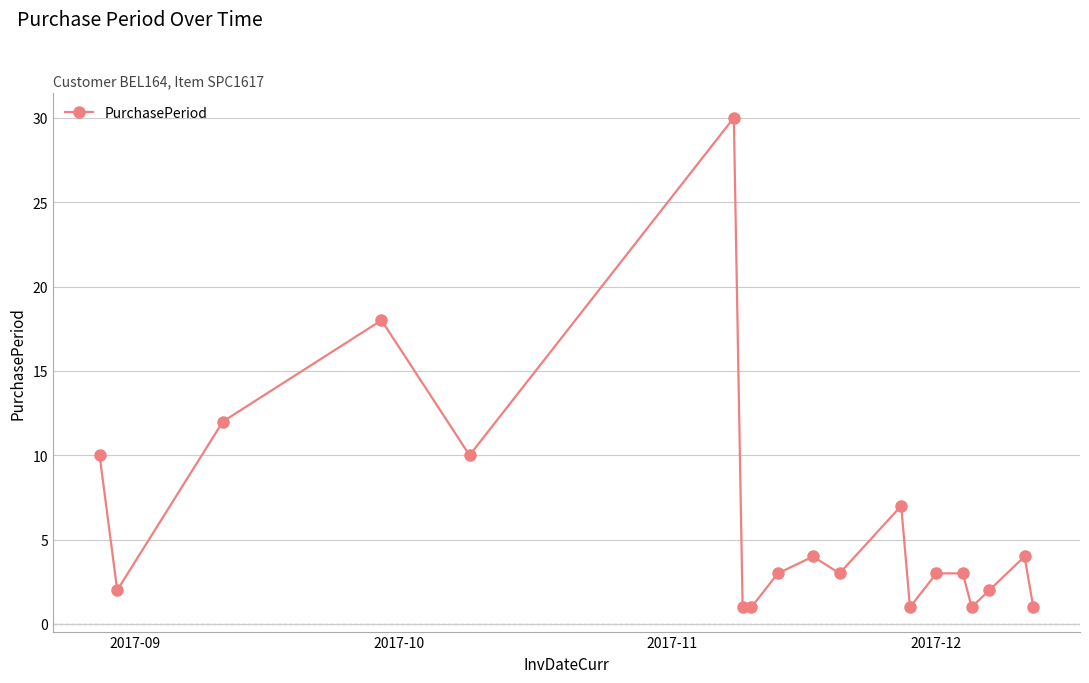

What is the sum of all values?

116